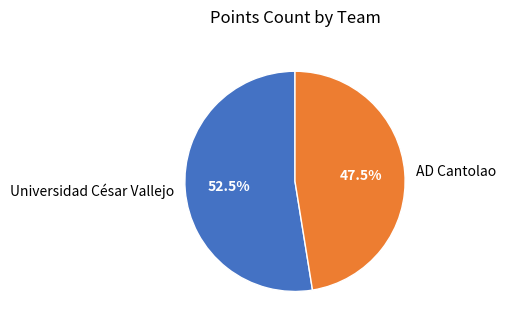

Rank the categories by value from lowest to highest.

AD Cantolao, Universidad César Vallejo